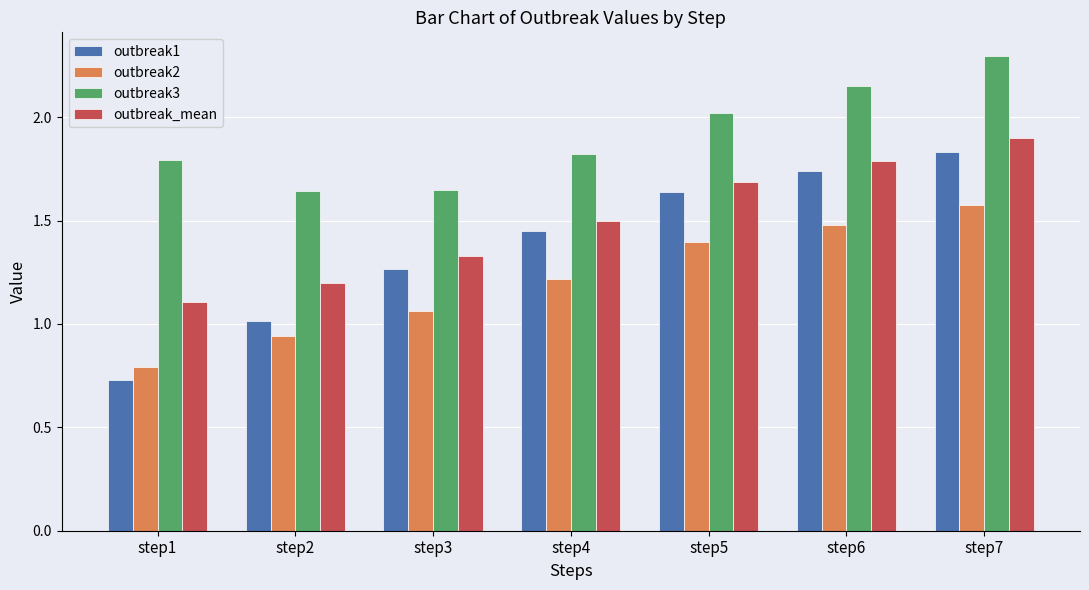

What is the sum of the outbreak_mean values at step4 and step7?

3.4